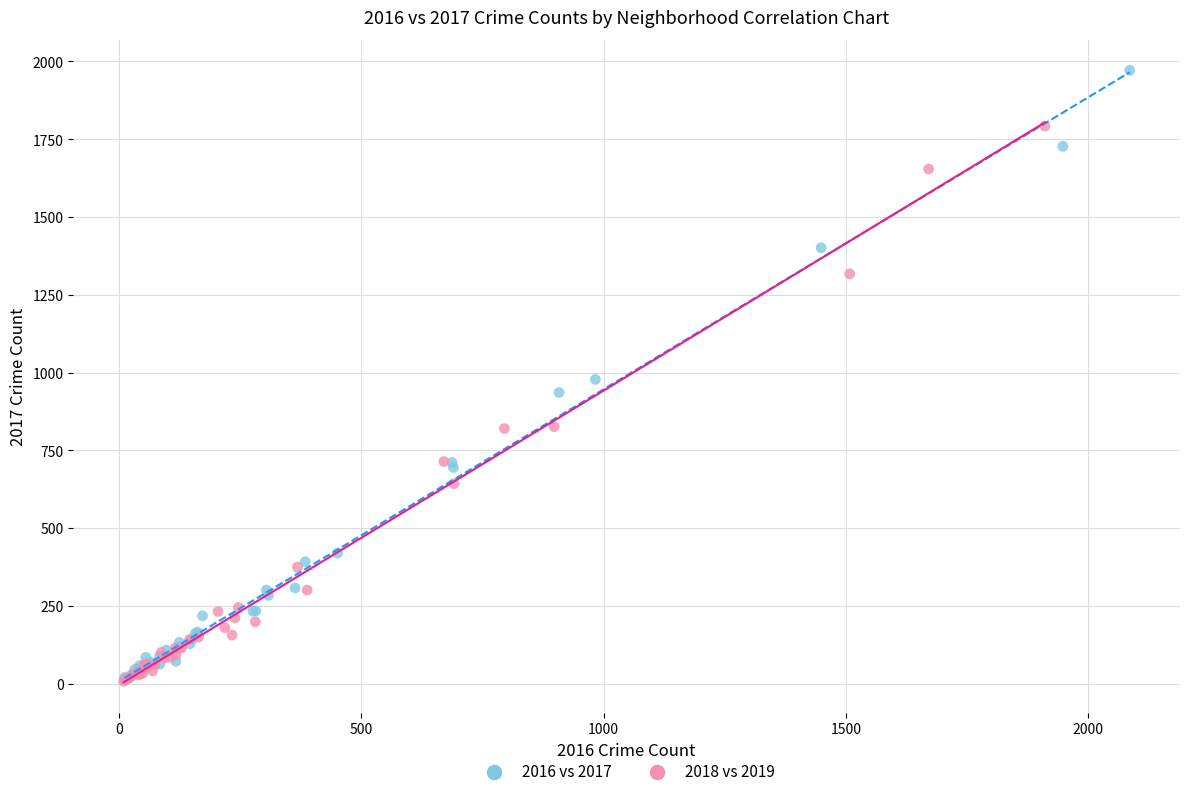

What are all the series names shown in the legend?

2016 vs 2017, 2018 vs 2019